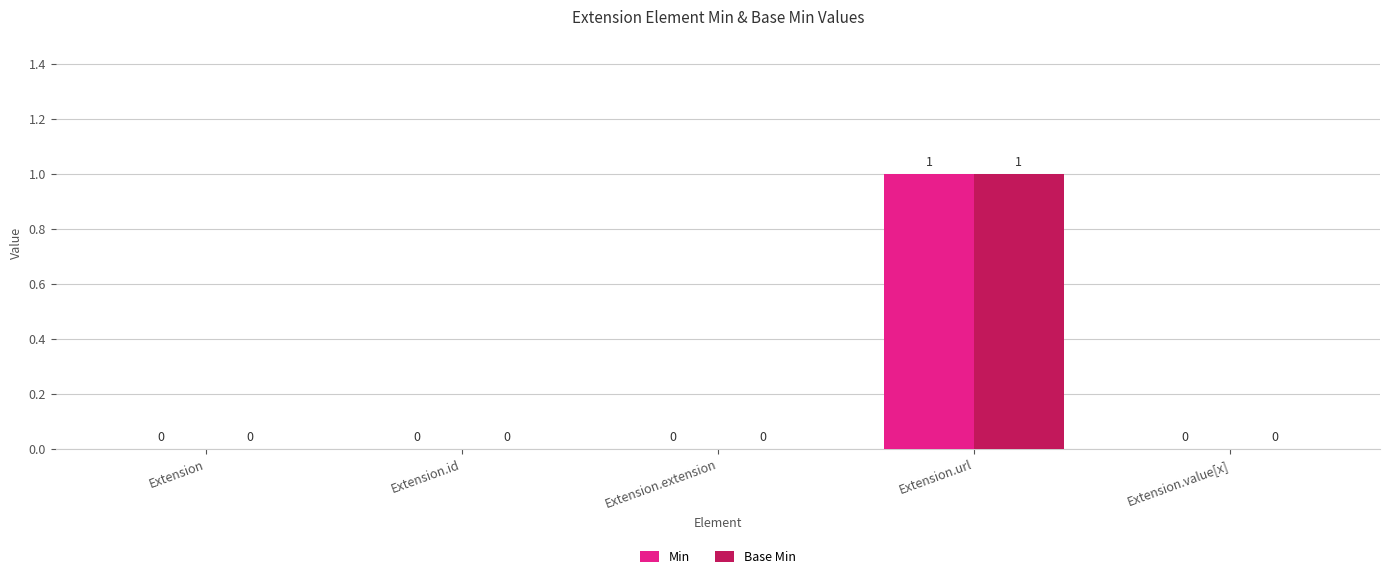

At which category is the sum across all series the highest?

Extension.url